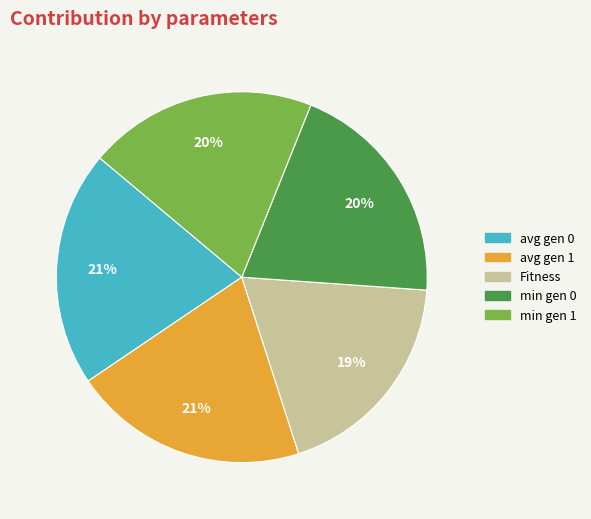

How many segments does this pie chart have?

5